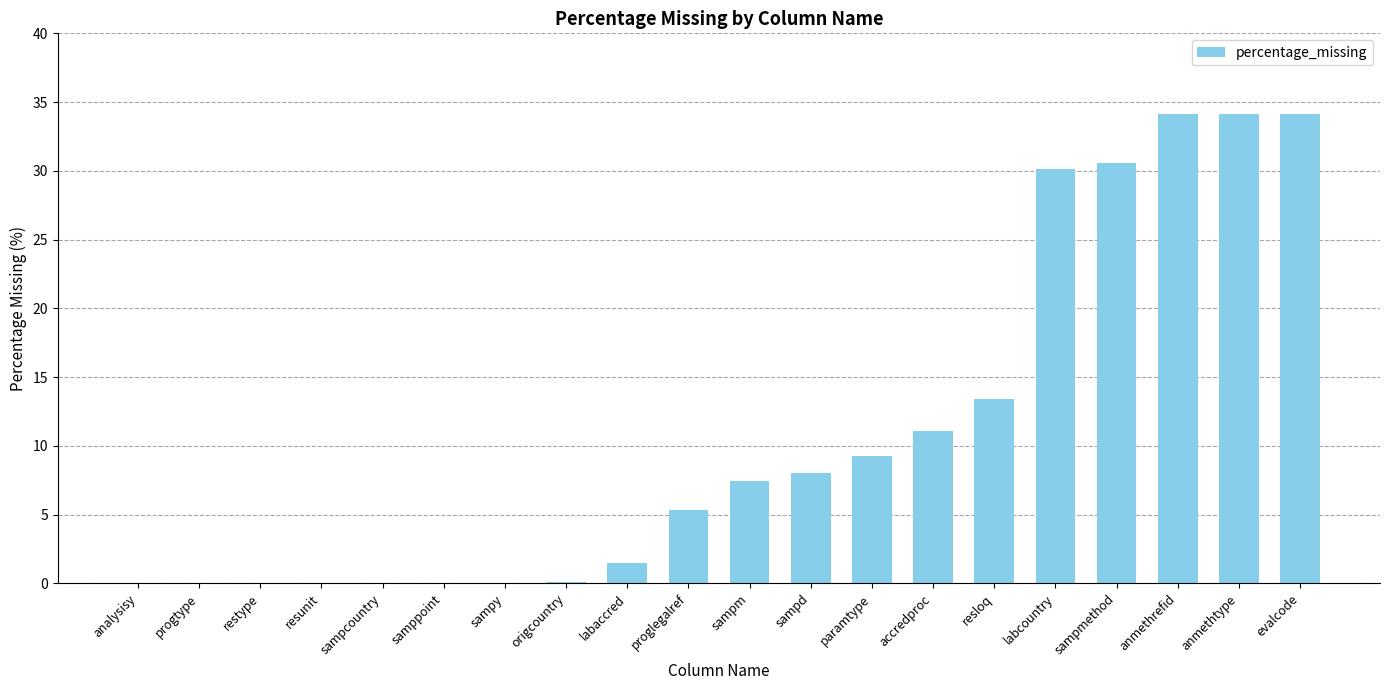

At which label does the data first exceed 7?

sampm